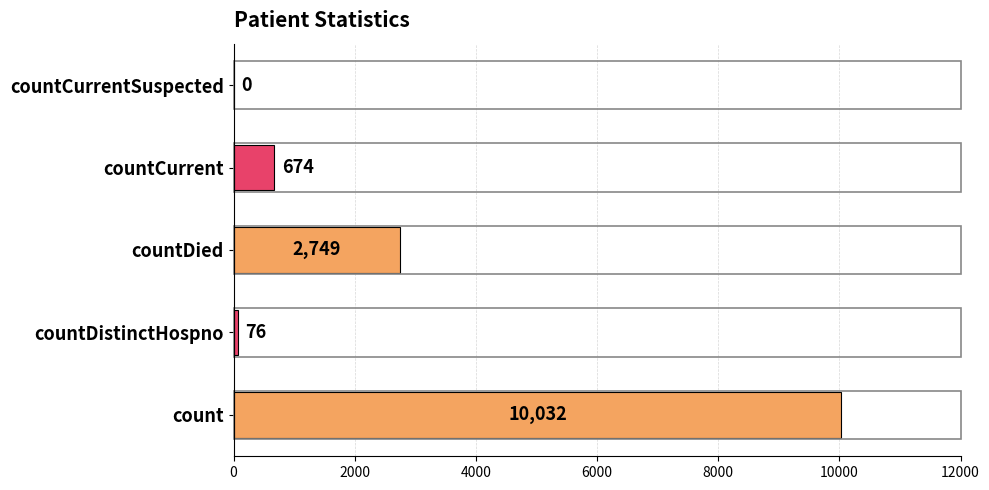

Is it true that the value at countCurrent is 674?

True